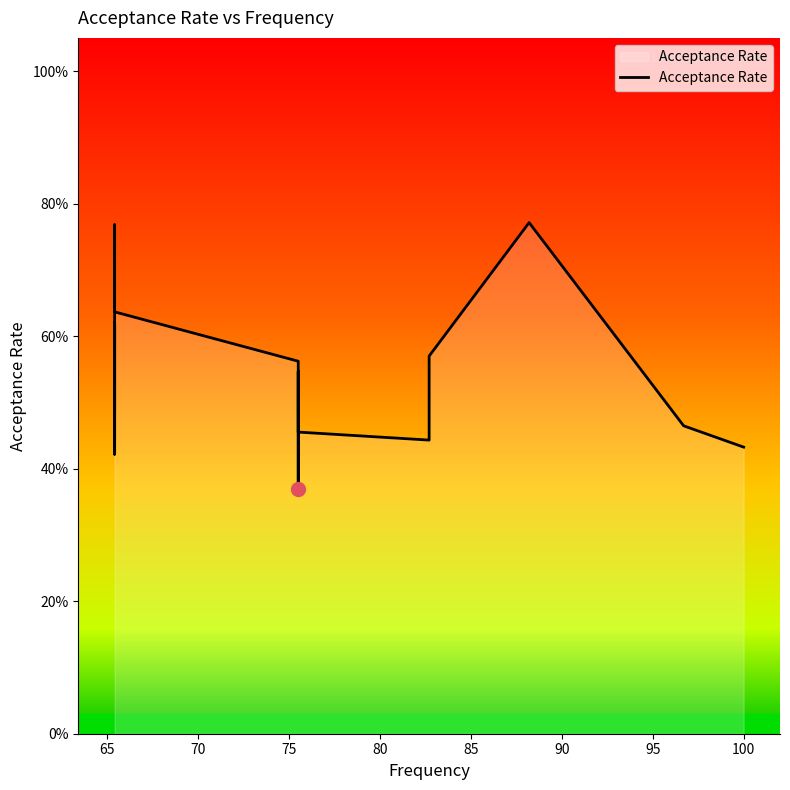

Is it true that the value at 85 is 0.6?

False